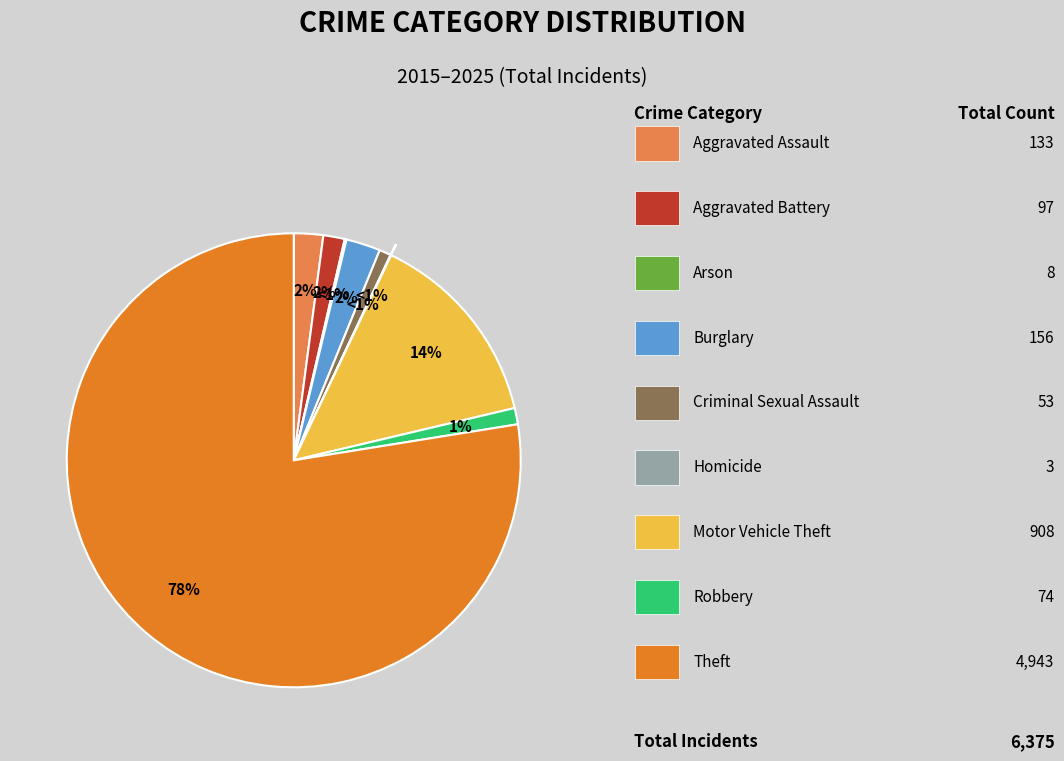

To the nearest percent, what is the difference between the largest and smallest slice percentages?

77%